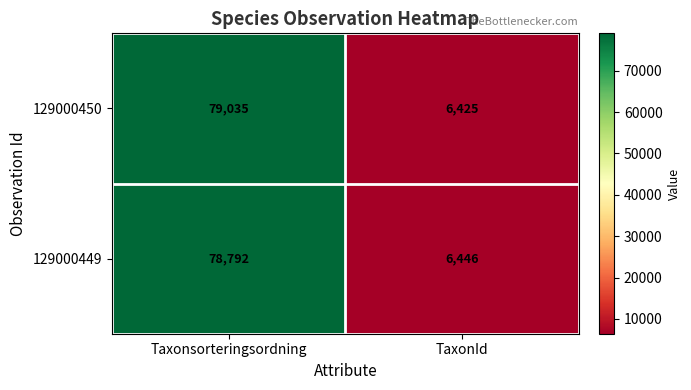

At how many categories does at least one series exceed 33341?

1